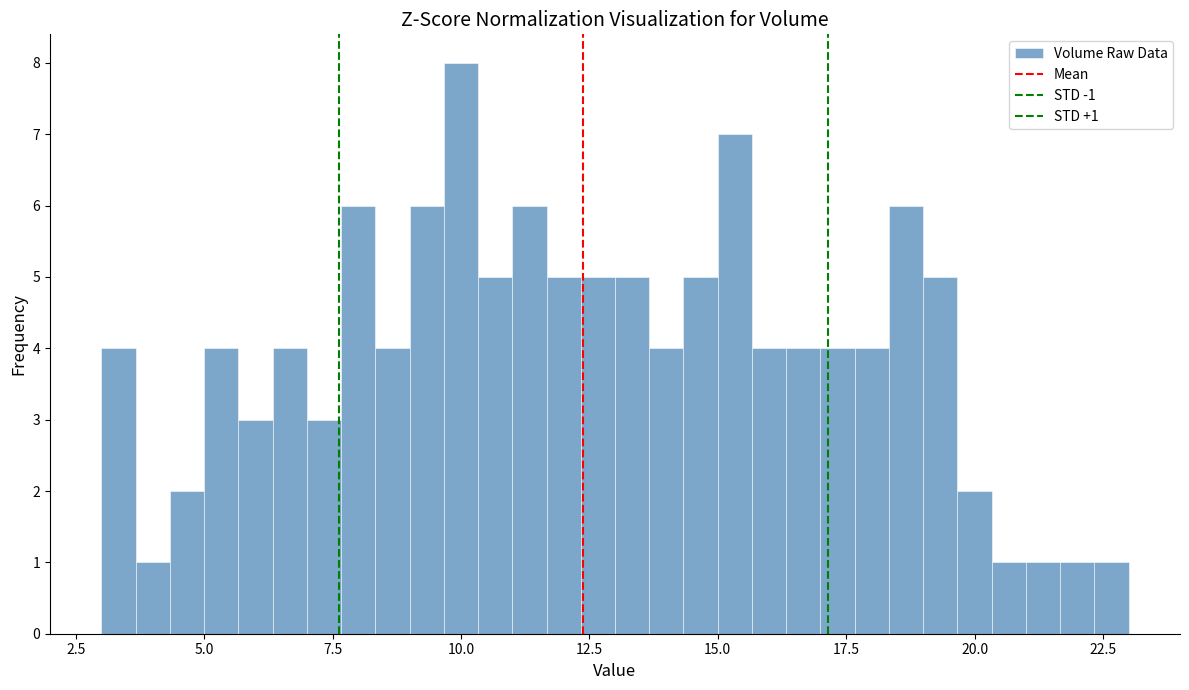

Read against the x-axis, roughly where is the centre of the tallest bar?

10.0